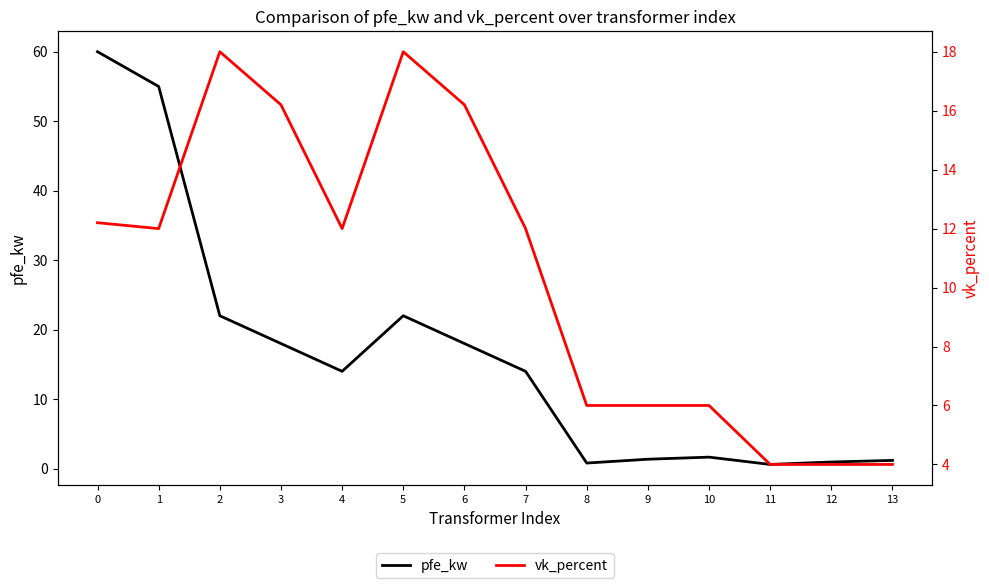

Where is the first local maximum for vk_percent?

2